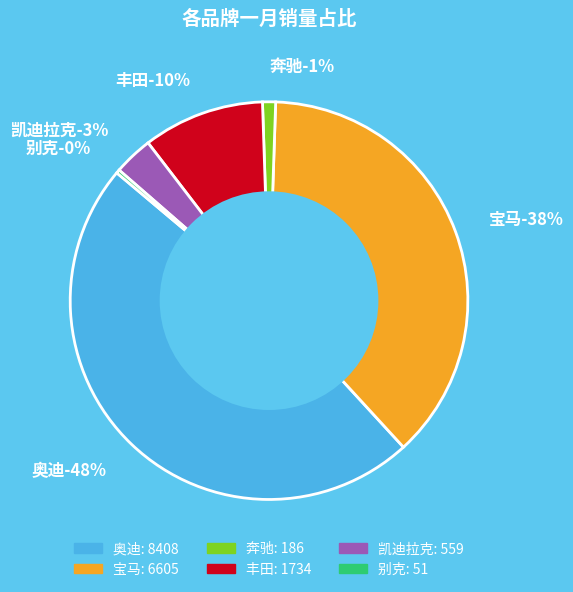

Which category has the biggest portion of the pie?

奥迪